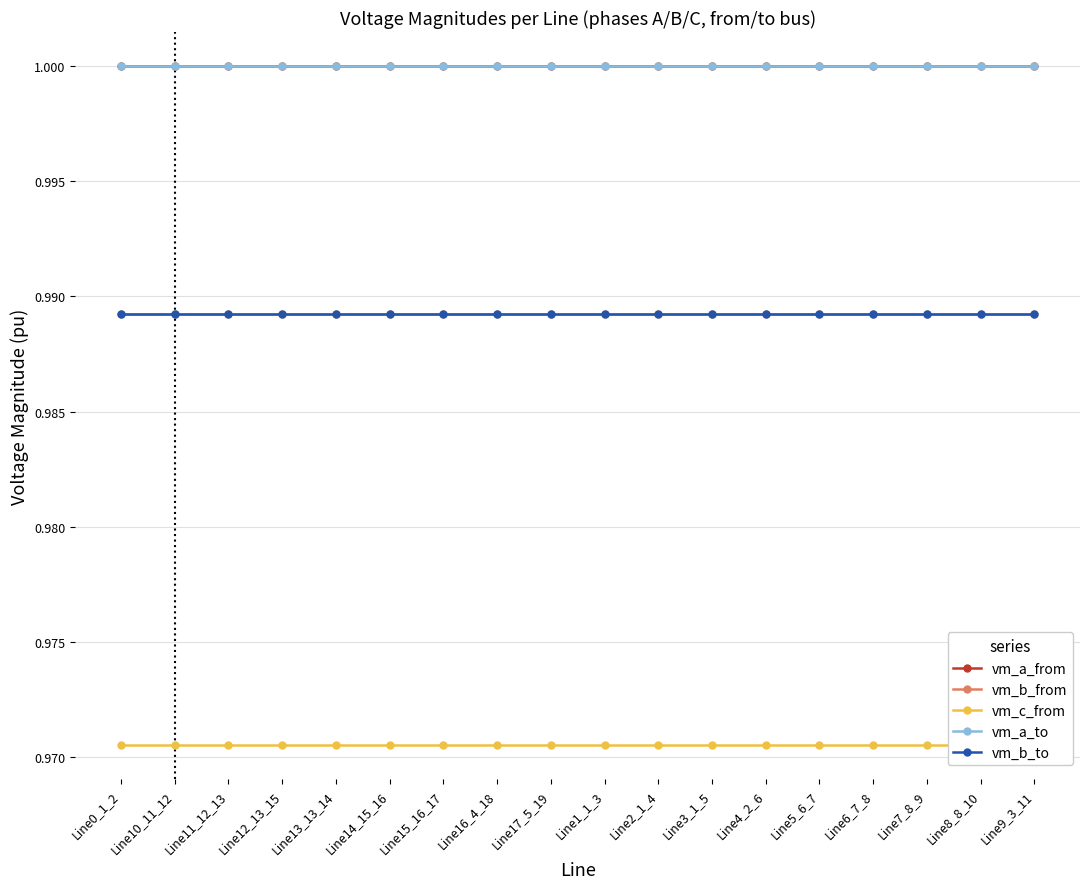

Rank the series by their maximum value, from lowest to highest.

vm_c_from, vm_b_to, vm_b_from, vm_a_from, vm_a_to